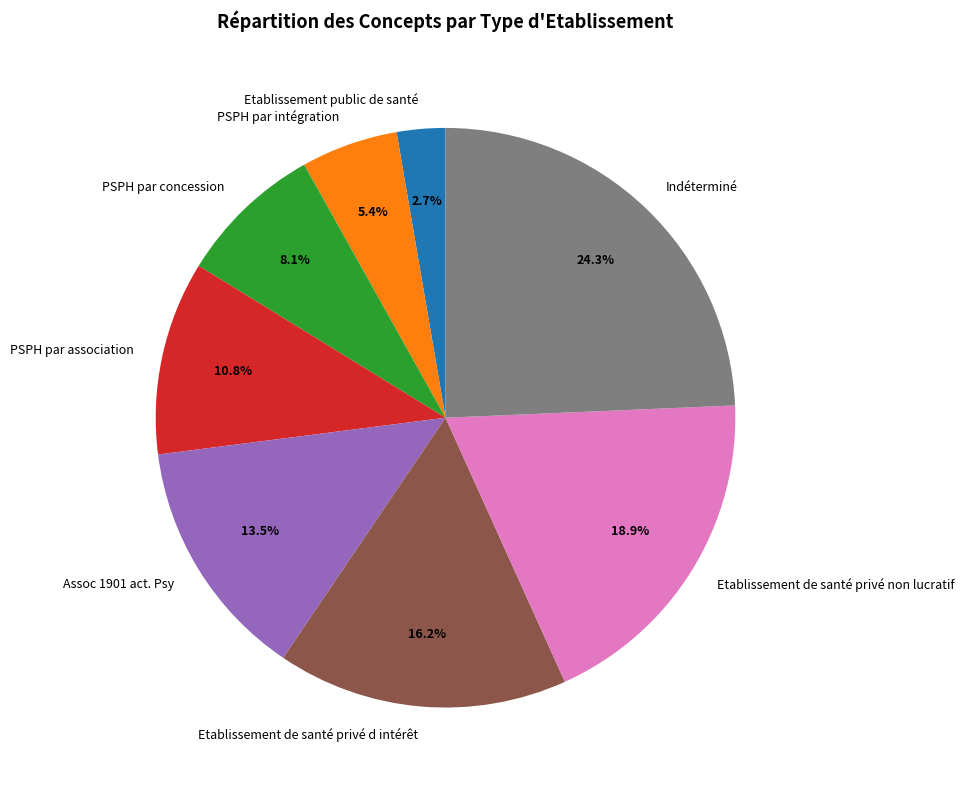

What percentage is the PSPH par intégration slice, to the nearest percent?

5%